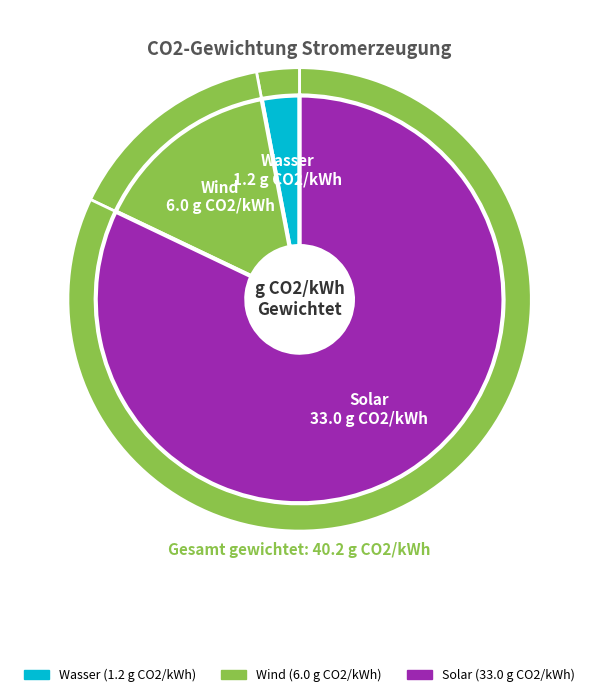

To the nearest percent, what is the difference between the Solar and Wind slice percentages?

67%